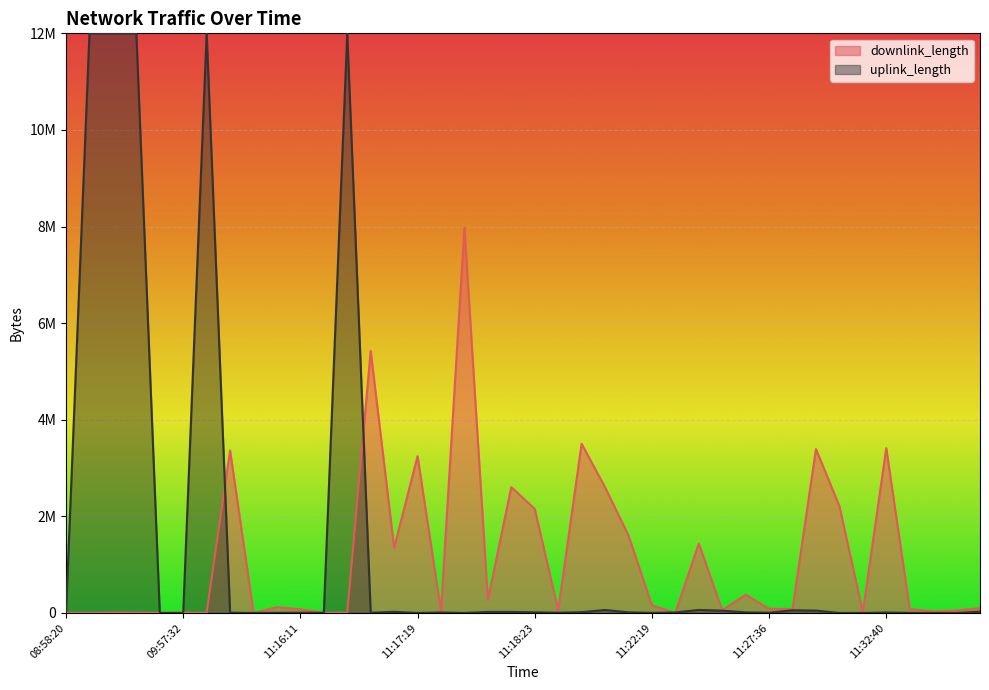

The value at 11:28:57 is 2212622. True or false?

True